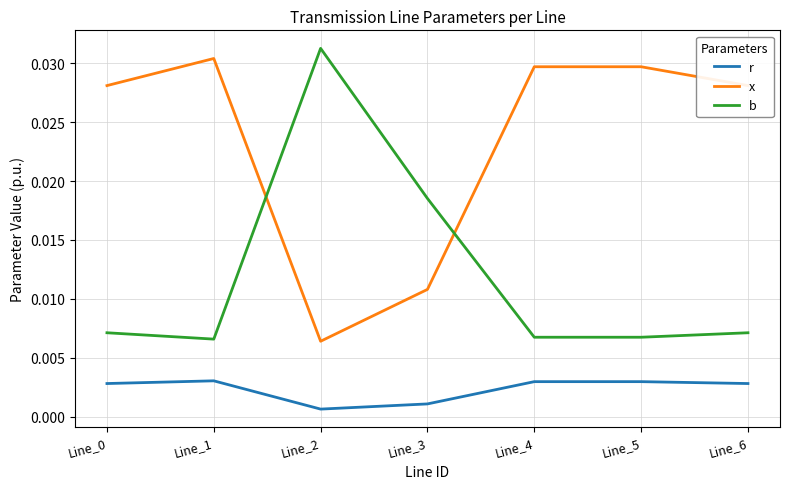

True or false: b and x intersect in this chart.

True